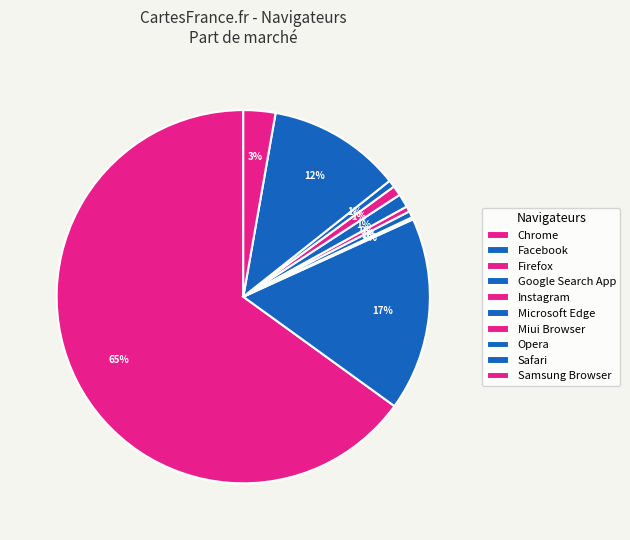

Which slice is the largest?

Chrome